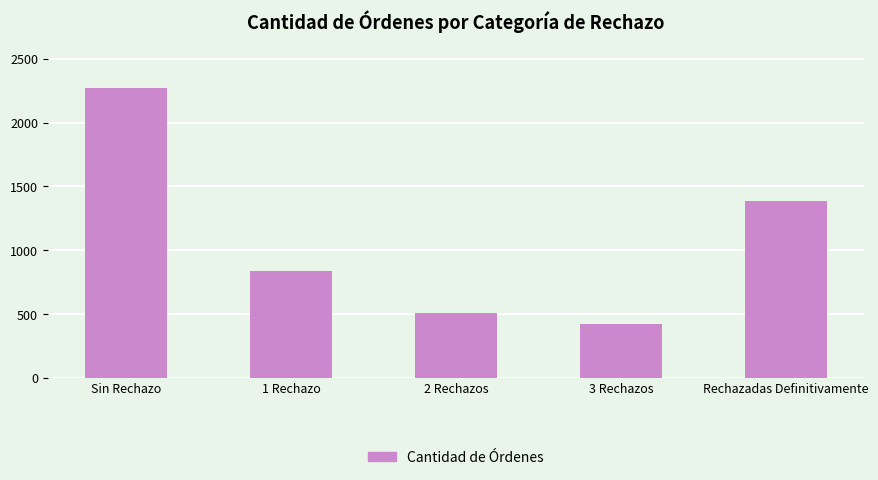

Reading left to right, extract all data points from this chart.

Sin Rechazo=2269	1 Rechazo=836	2 Rechazos=504	3 Rechazos=421	Rechazadas Definitivamente=1388